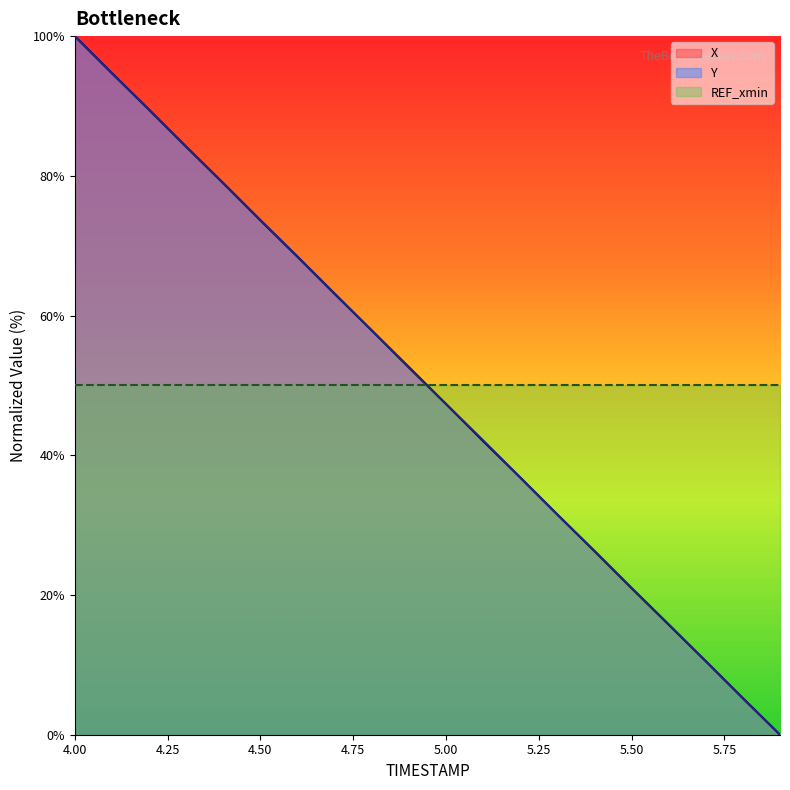

At how many categories does at least one series exceed 66?

7